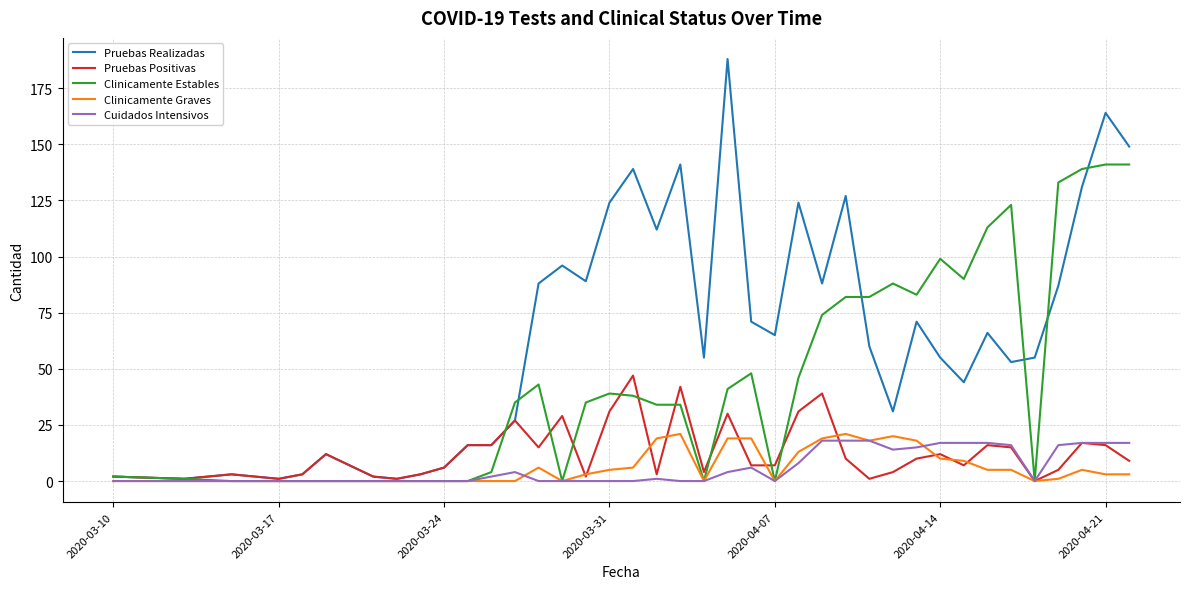

What is the maximum value for Pruebas Realizadas?

188